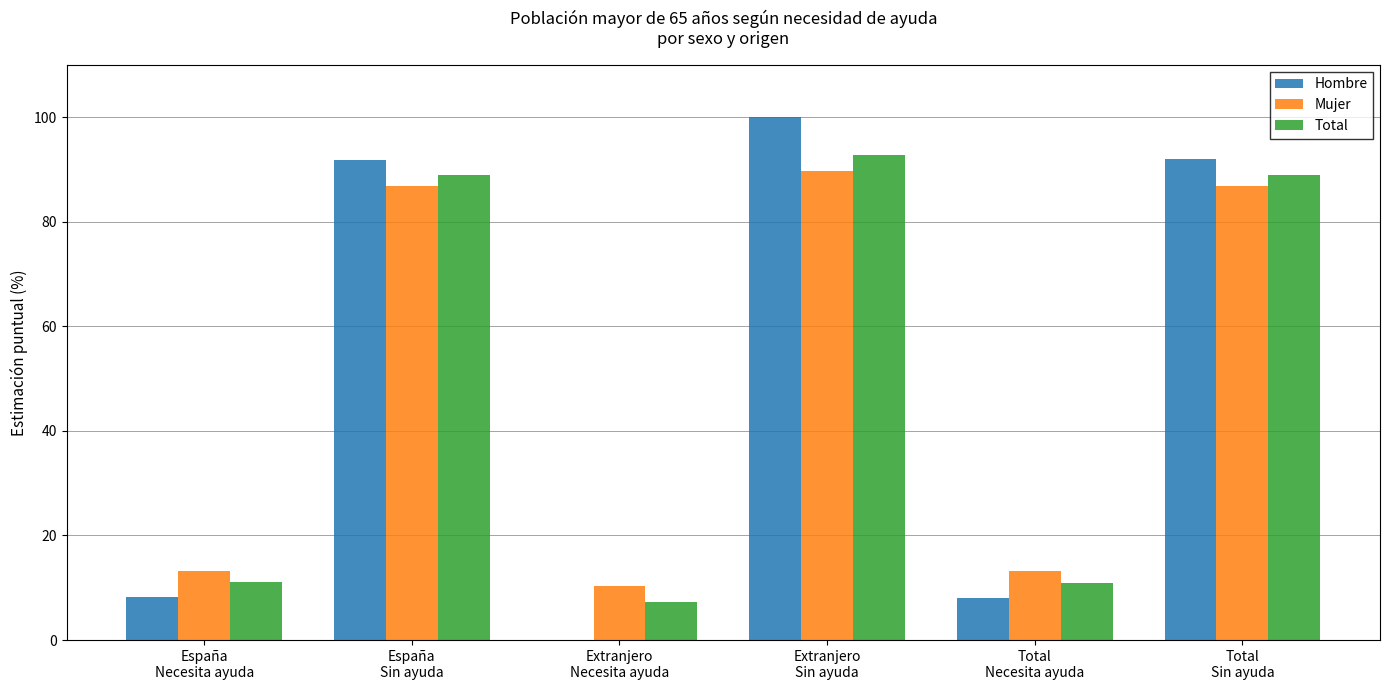

What is the greatest value displayed?

100.0